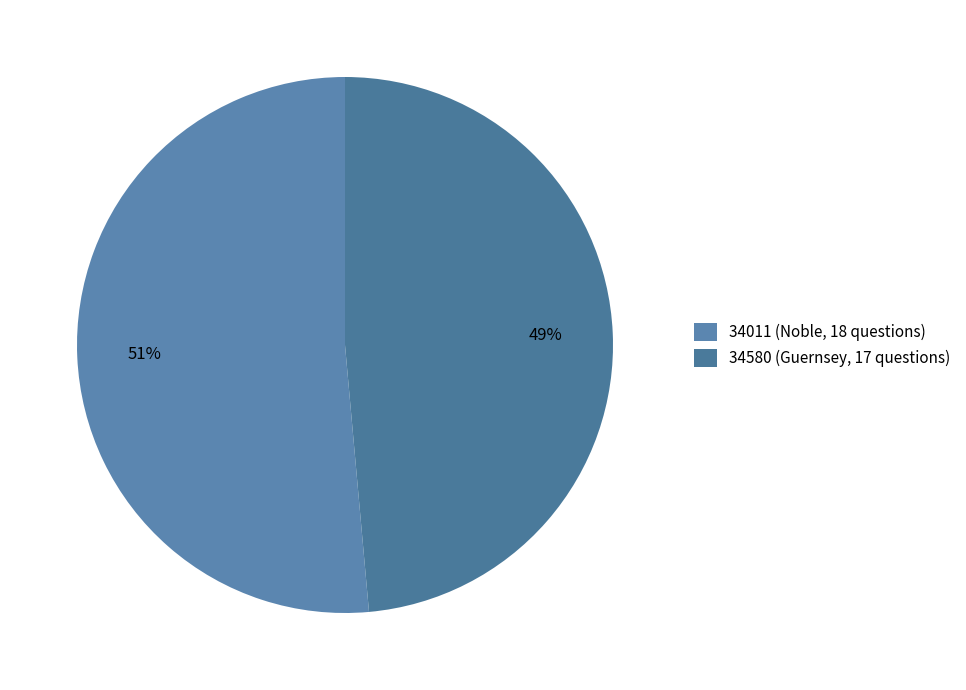

True or false: 34580 (Guernsey, 17 questions) accounts for 37% of the total.

False